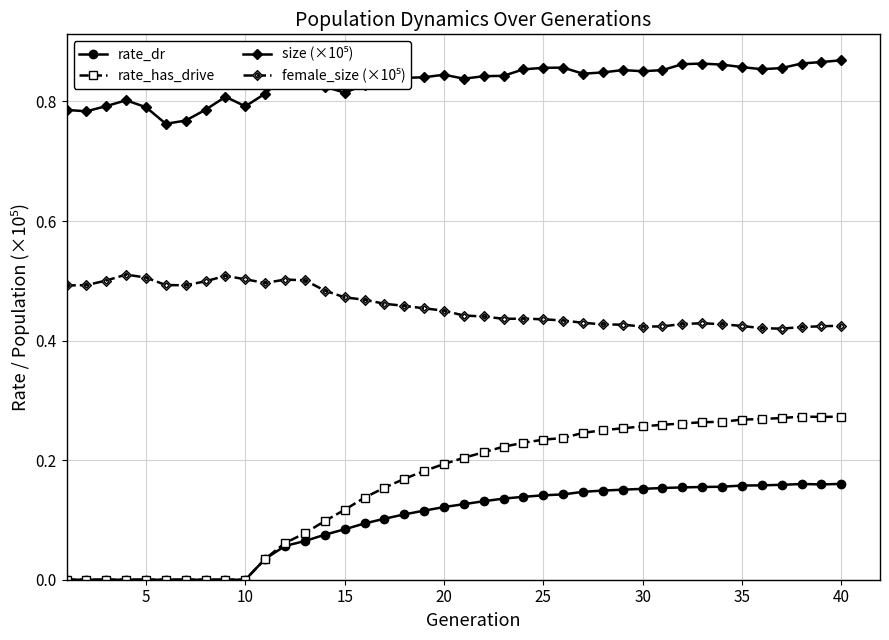

Which series has the largest range (max minus min)?

rate_has_drive